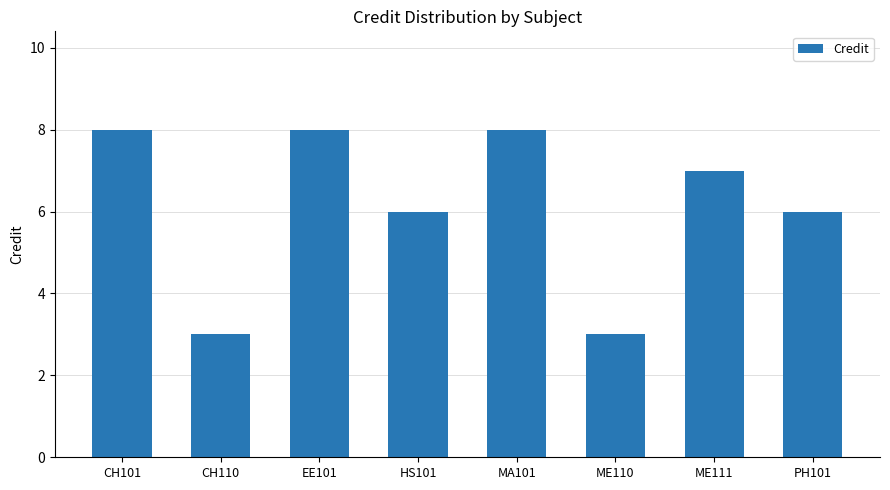

How many distinct data groups are displayed?

1